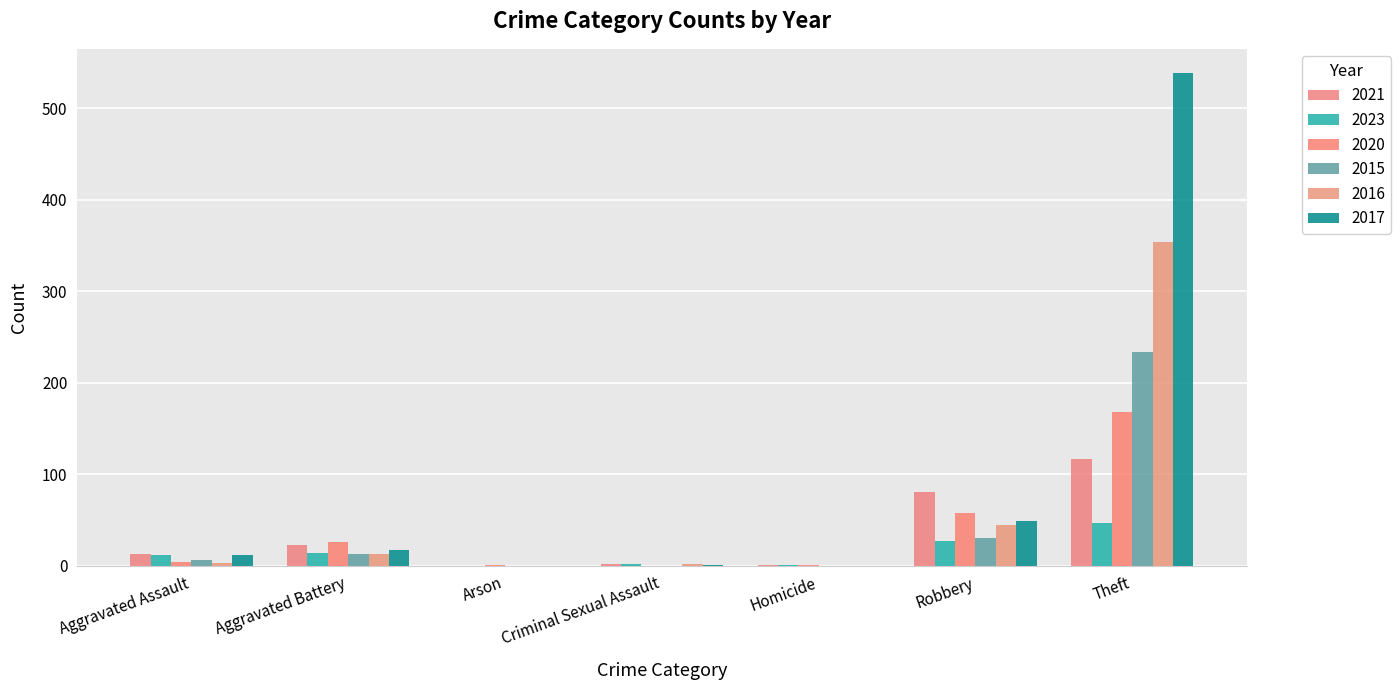

What is the label of the 7th bar from the left?

Theft